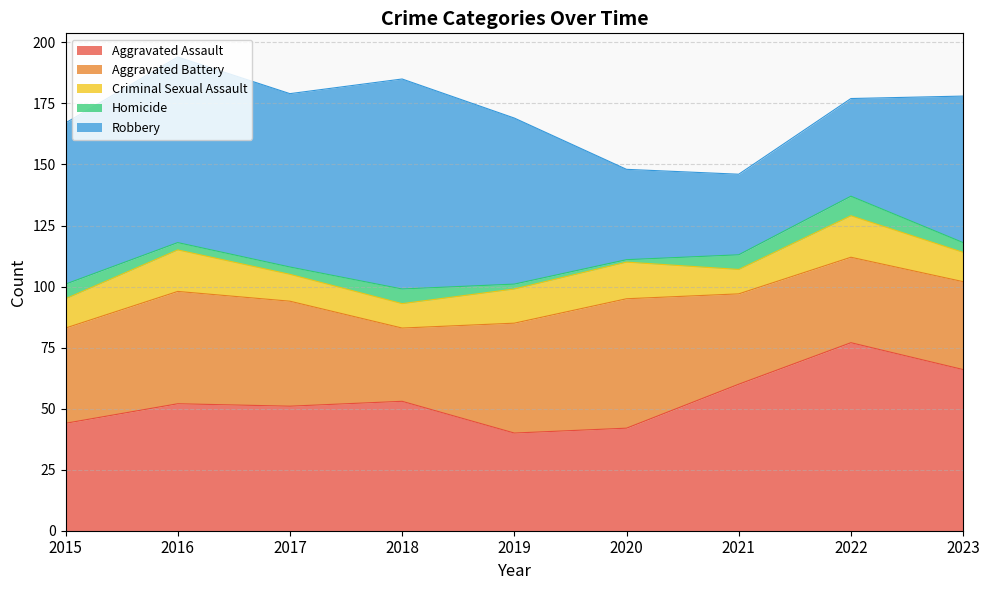

List the labels in order of Robbery value, largest first.

2018, 2016, 2017, 2019, 2015, 2023, 2022, 2020, 2021